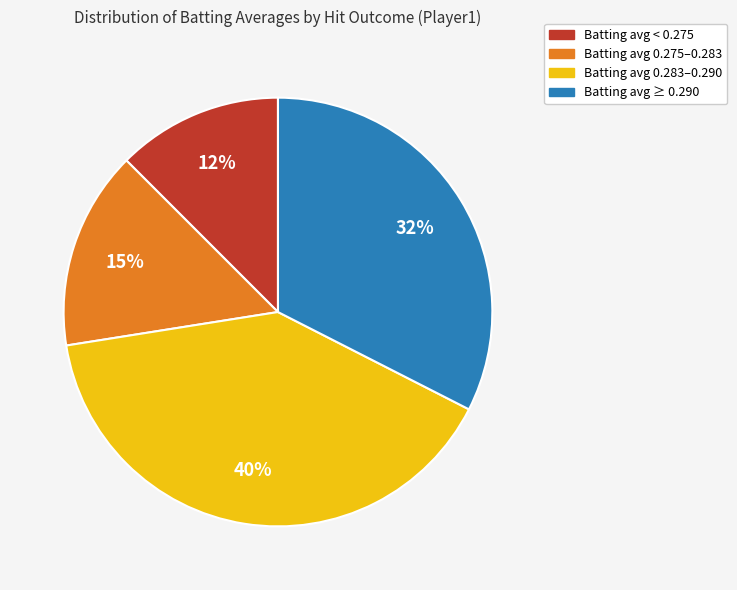

To the nearest percent, what is the average slice percentage?

25%